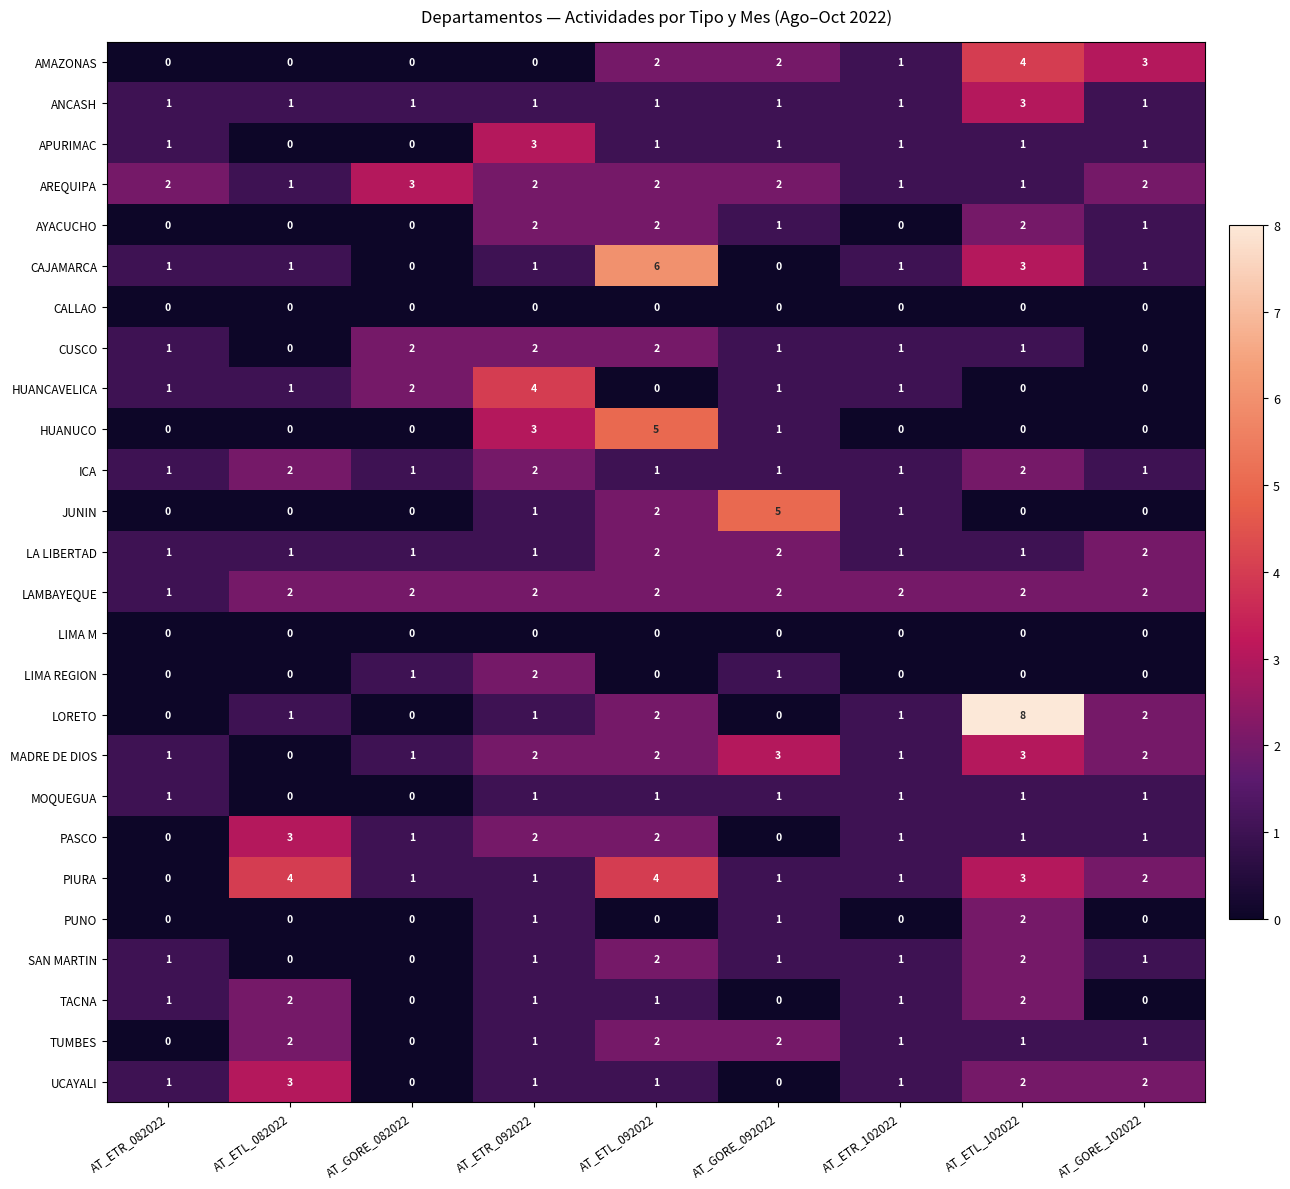

Is the value of ANCASH at AT_ETL_102022 greater than the value of TUMBES at AT_GORE_092022?

Yes